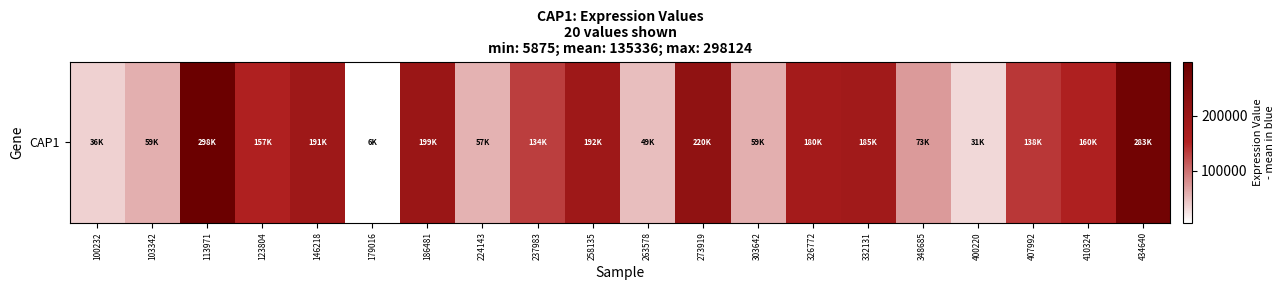

What is the sum of all values?

2706719